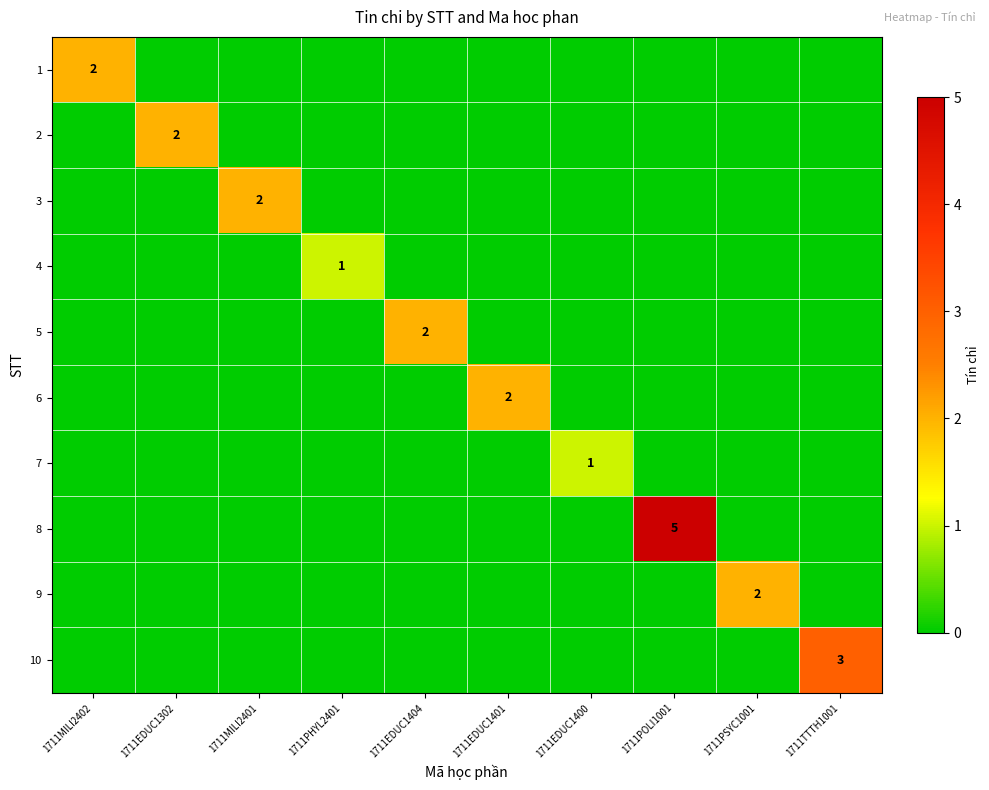

True or false: 7 has a value of 1 at 1711EDUC1400.

True